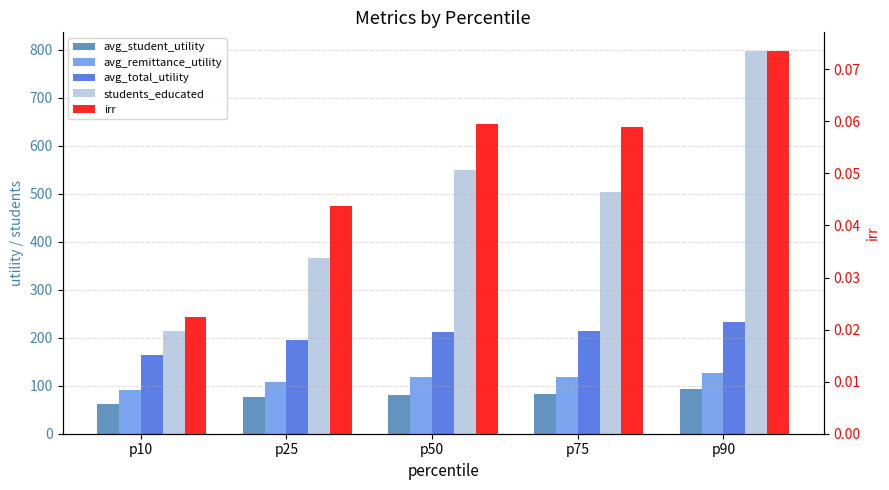

Between p25 and p75, which series saw the biggest shift?

students_educated